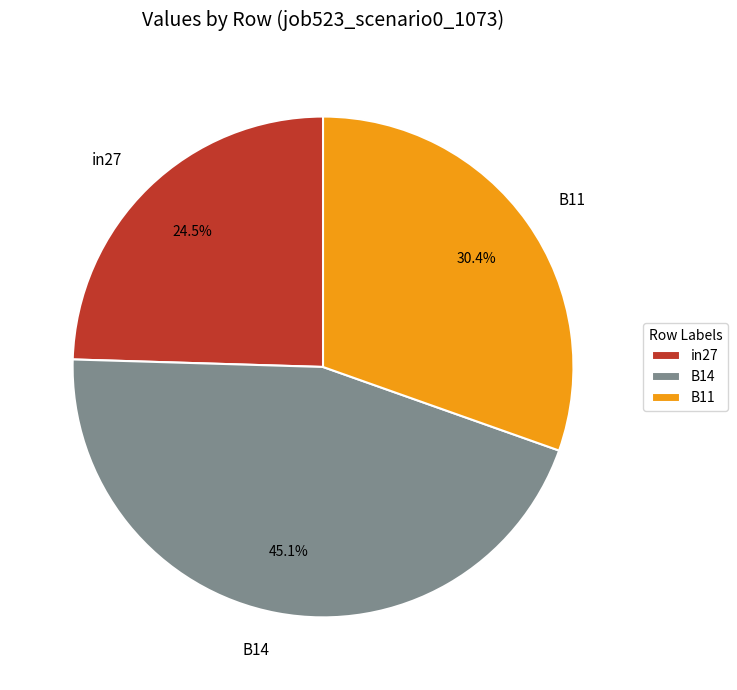

How many segments does this pie chart have?

3